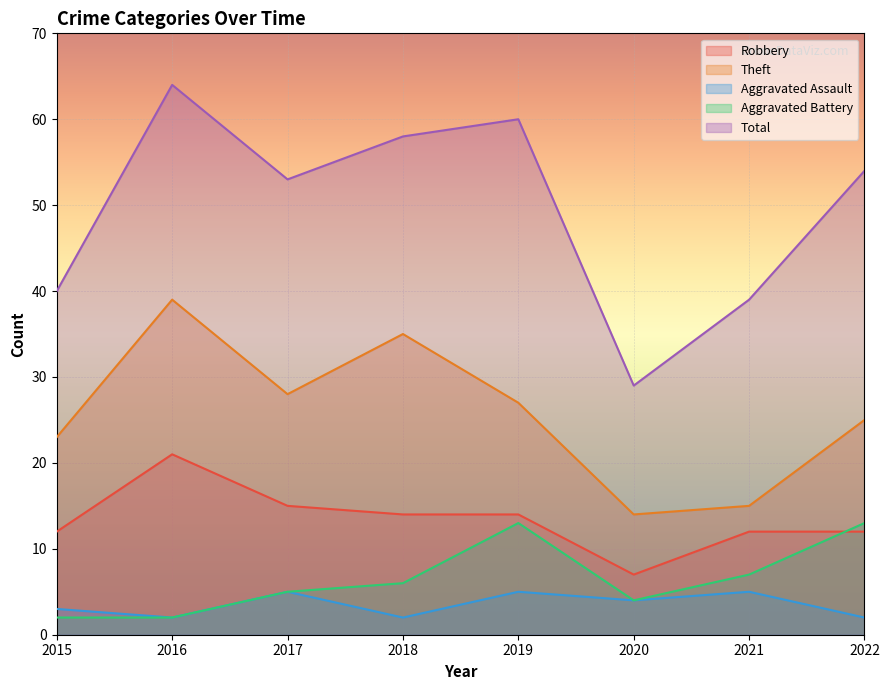

True or false: Aggravated Assault and Aggravated Battery intersect in this chart.

False